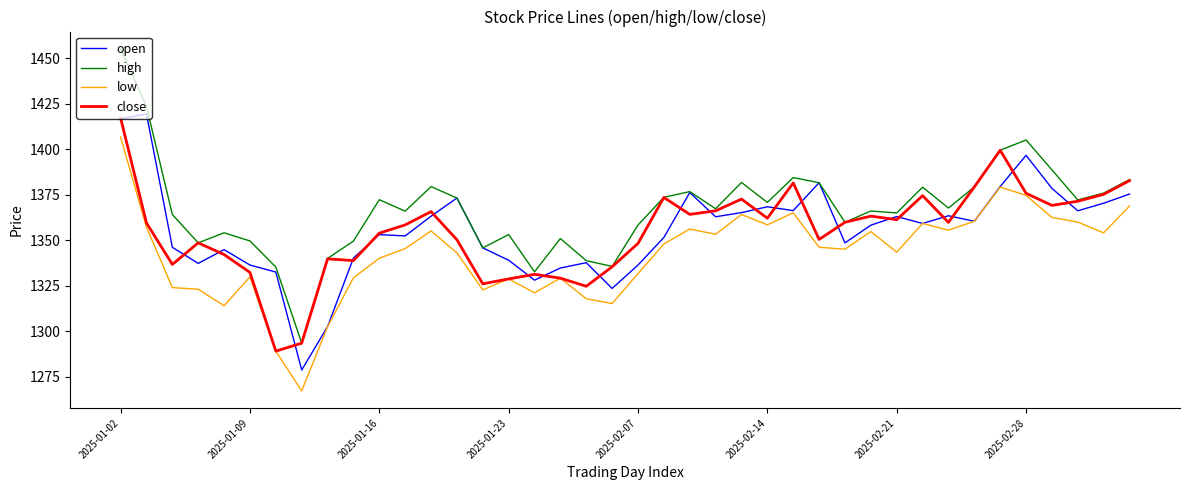

True or false: low has more than 0 points higher than both neighbors.

True